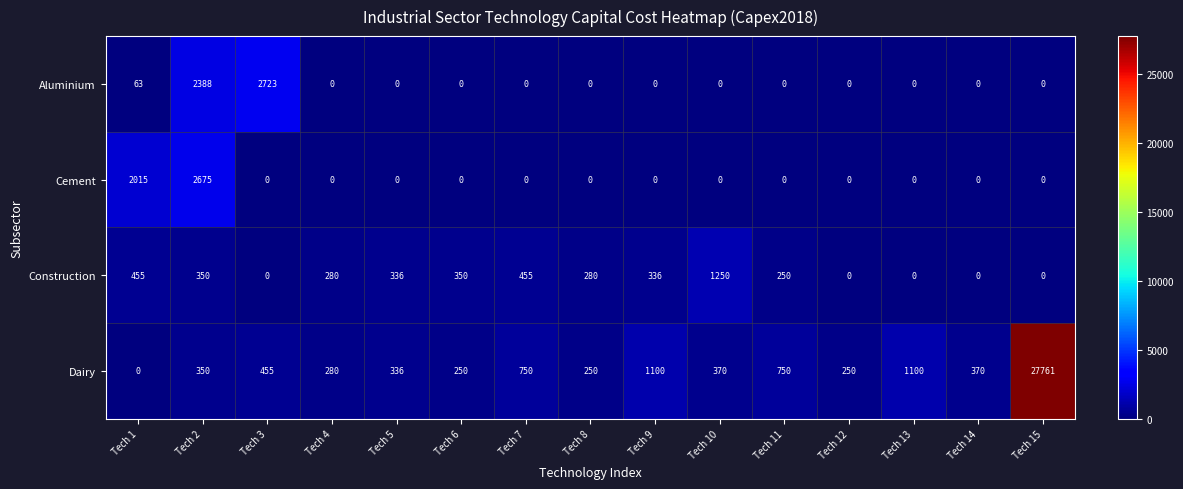

The value of Construction at Tech 3 is -826. True or false?

False